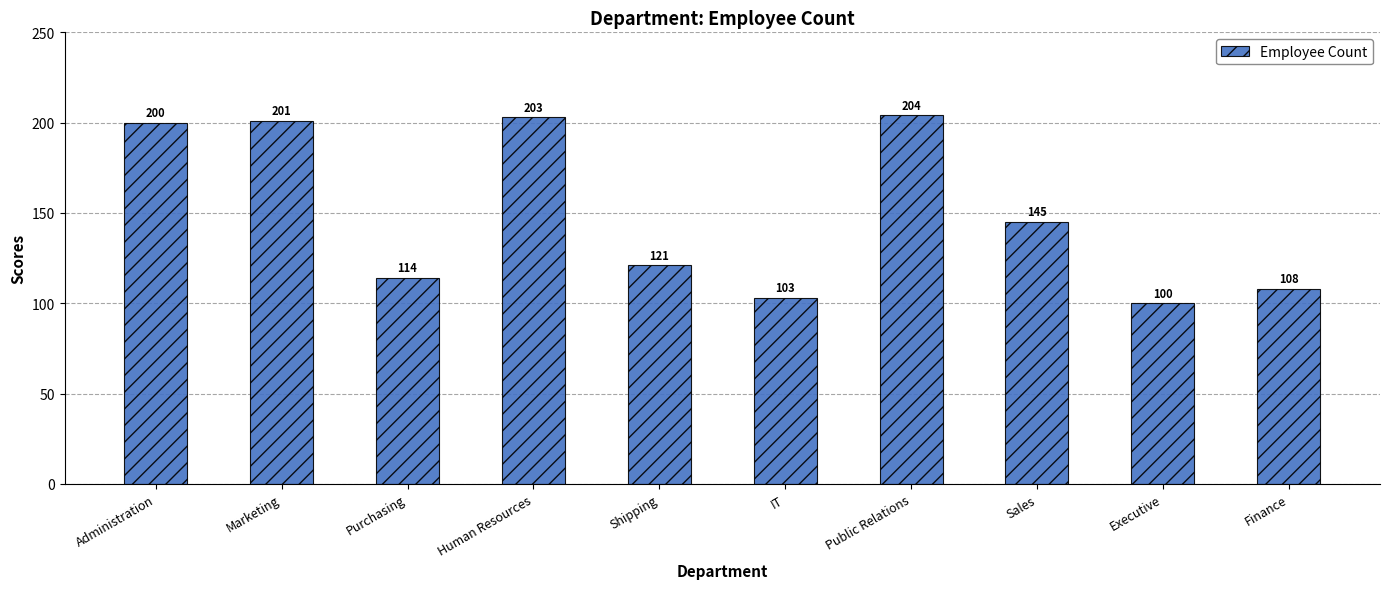

List the labels in order of value, smallest first.

Executive, IT, Finance, Purchasing, Shipping, Sales, Administration, Marketing, Human Resources, Public Relations